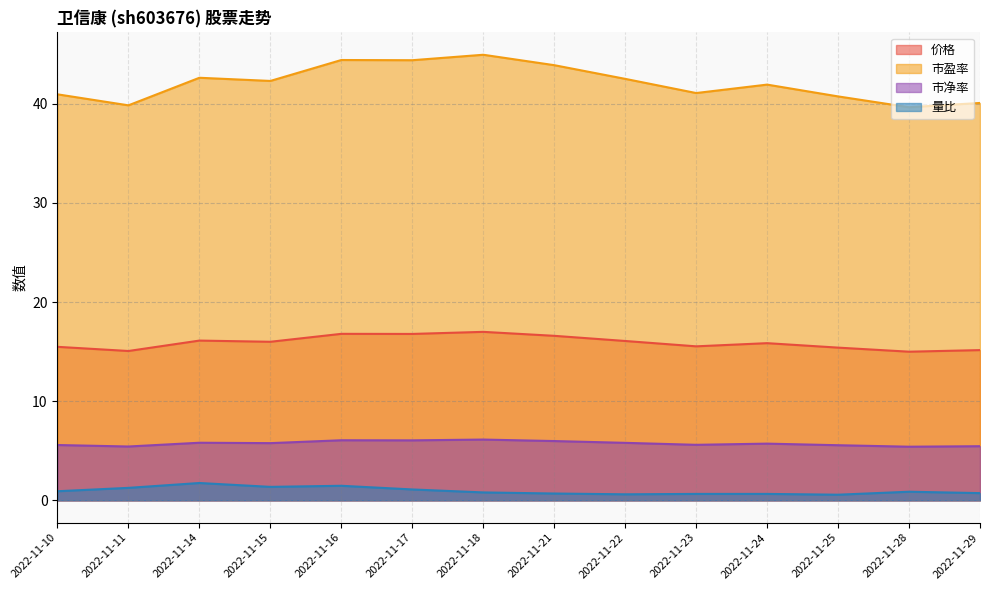

How many categories are shown in the chart?

14